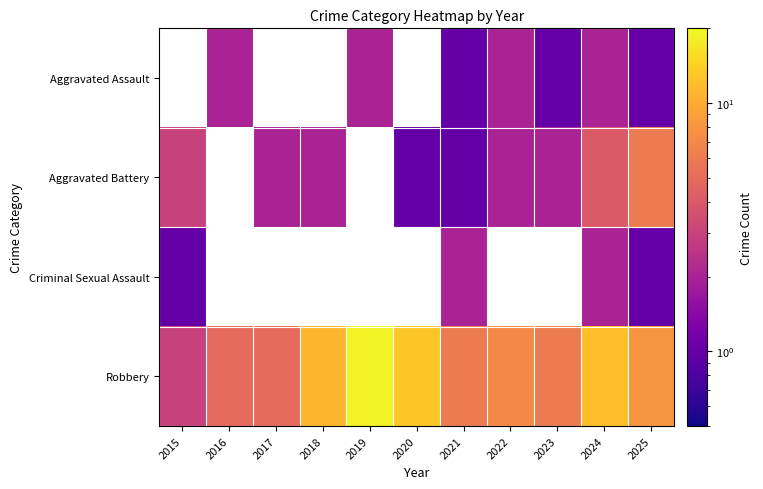

Which category has the highest value across all series?

2019